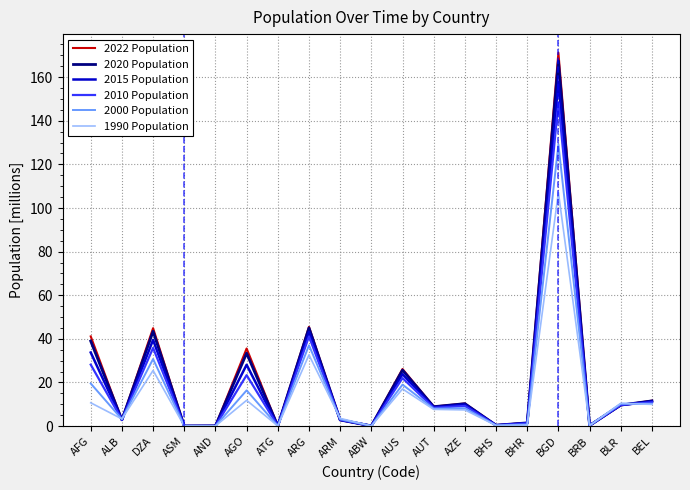

What are all the series names shown in the legend?

2022 Population, 2020 Population, 2015 Population, 2010 Population, 2000 Population, 1990 Population